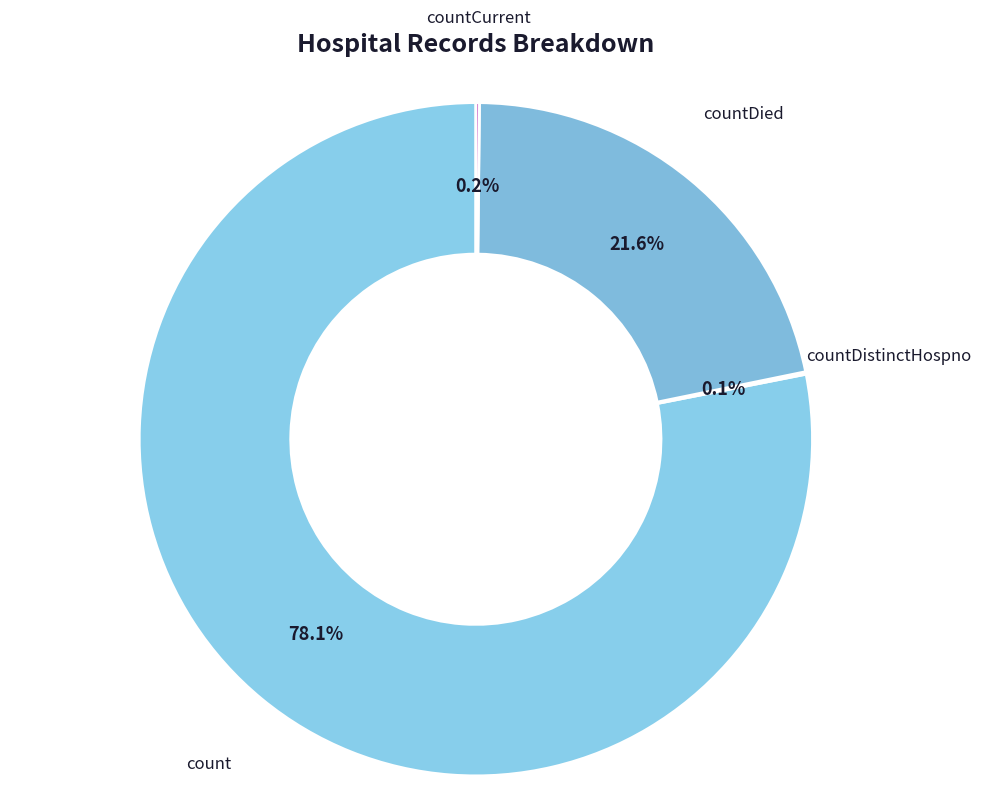

Combined, do countDied and count account for over 50%?

Yes